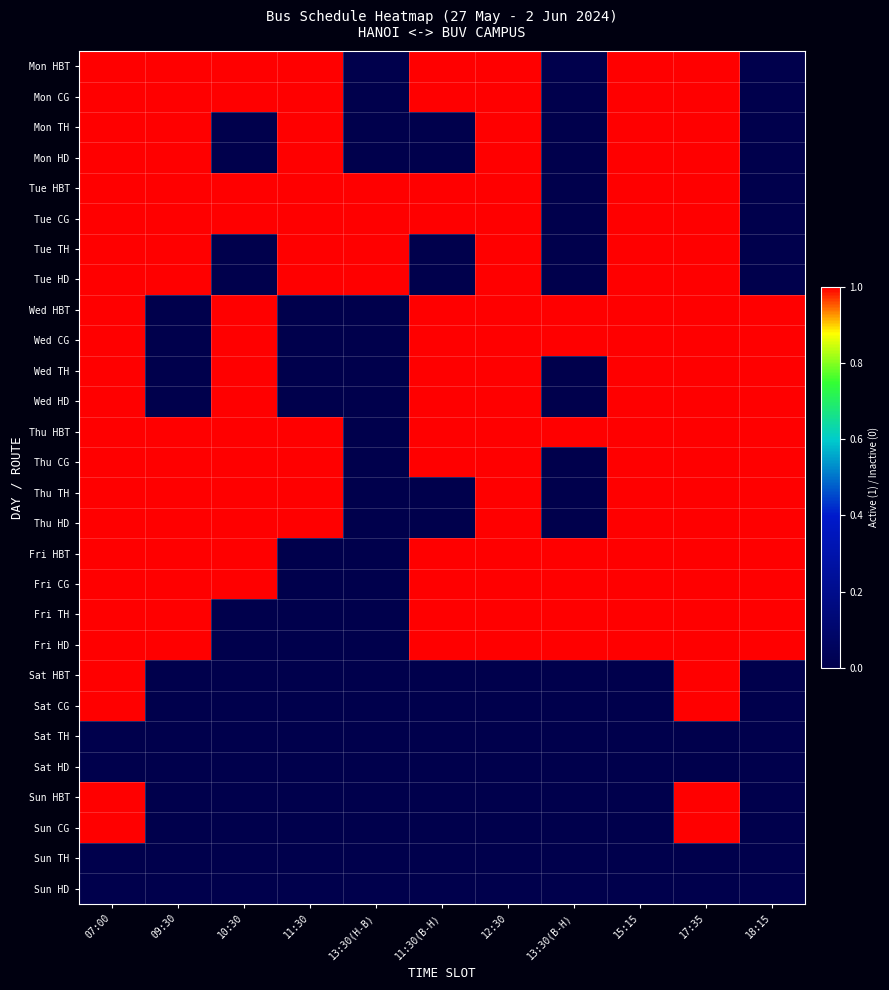

Reading right to left, extract all data points from this chart.

Mon HBT: 18:15=0	17:35=1	15:15=1	13:30(B-H)=0	12:30=1	11:30(B-H)=1	13:30(H-B)=0	11:30=1	10:30=1	09:30=1	07:00=1
Mon CG: 18:15=0	17:35=1	15:15=1	13:30(B-H)=0	12:30=1	11:30(B-H)=1	13:30(H-B)=0	11:30=1	10:30=1	09:30=1	07:00=1
Mon TH: 18:15=0	17:35=1	15:15=1	13:30(B-H)=0	12:30=1	11:30(B-H)=0	13:30(H-B)=0	11:30=1	10:30=0	09:30=1	07:00=1
Mon HD: 18:15=0	17:35=1	15:15=1	13:30(B-H)=0	12:30=1	11:30(B-H)=0	13:30(H-B)=0	11:30=1	10:30=0	09:30=1	07:00=1
Tue HBT: 18:15=0	17:35=1	15:15=1	13:30(B-H)=0	12:30=1	11:30(B-H)=1	13:30(H-B)=1	11:30=1	10:30=1	09:30=1	07:00=1
Tue CG: 18:15=0	17:35=1	15:15=1	13:30(B-H)=0	12:30=1	11:30(B-H)=1	13:30(H-B)=1	11:30=1	10:30=1	09:30=1	07:00=1
Tue TH: 18:15=0	17:35=1	15:15=1	13:30(B-H)=0	12:30=1	11:30(B-H)=0	13:30(H-B)=1	11:30=1	10:30=0	09:30=1	07:00=1
Tue HD: 18:15=0	17:35=1	15:15=1	13:30(B-H)=0	12:30=1	11:30(B-H)=0	13:30(H-B)=1	11:30=1	10:30=0	09:30=1	07:00=1
Wed HBT: 18:15=1	17:35=1	15:15=1	13:30(B-H)=1	12:30=1	11:30(B-H)=1	13:30(H-B)=0	11:30=0	10:30=1	09:30=0	07:00=1
Wed CG: 18:15=1	17:35=1	15:15=1	13:30(B-H)=1	12:30=1	11:30(B-H)=1	13:30(H-B)=0	11:30=0	10:30=1	09:30=0	07:00=1
Wed TH: 18:15=1	17:35=1	15:15=1	13:30(B-H)=0	12:30=1	11:30(B-H)=1	13:30(H-B)=0	11:30=0	10:30=1	09:30=0	07:00=1
Wed HD: 18:15=1	17:35=1	15:15=1	13:30(B-H)=0	12:30=1	11:30(B-H)=1	13:30(H-B)=0	11:30=0	10:30=1	09:30=0	07:00=1
Thu HBT: 18:15=1	17:35=1	15:15=1	13:30(B-H)=1	12:30=1	11:30(B-H)=1	13:30(H-B)=0	11:30=1	10:30=1	09:30=1	07:00=1
Thu CG: 18:15=1	17:35=1	15:15=1	13:30(B-H)=0	12:30=1	11:30(B-H)=1	13:30(H-B)=0	11:30=1	10:30=1	09:30=1	07:00=1
Thu TH: 18:15=1	17:35=1	15:15=1	13:30(B-H)=0	12:30=1	11:30(B-H)=0	13:30(H-B)=0	11:30=1	10:30=1	09:30=1	07:00=1
Thu HD: 18:15=1	17:35=1	15:15=1	13:30(B-H)=0	12:30=1	11:30(B-H)=0	13:30(H-B)=0	11:30=1	10:30=1	09:30=1	07:00=1
Fri HBT: 18:15=1	17:35=1	15:15=1	13:30(B-H)=1	12:30=1	11:30(B-H)=1	13:30(H-B)=0	11:30=0	10:30=1	09:30=1	07:00=1
Fri CG: 18:15=1	17:35=1	15:15=1	13:30(B-H)=1	12:30=1	11:30(B-H)=1	13:30(H-B)=0	11:30=0	10:30=1	09:30=1	07:00=1
Fri TH: 18:15=1	17:35=1	15:15=1	13:30(B-H)=1	12:30=1	11:30(B-H)=1	13:30(H-B)=0	11:30=0	10:30=0	09:30=1	07:00=1
Fri HD: 18:15=1	17:35=1	15:15=1	13:30(B-H)=1	12:30=1	11:30(B-H)=1	13:30(H-B)=0	11:30=0	10:30=0	09:30=1	07:00=1
Sat HBT: 18:15=0	17:35=1	15:15=0	13:30(B-H)=0	12:30=0	11:30(B-H)=0	13:30(H-B)=0	11:30=0	10:30=0	09:30=0	07:00=1
Sat CG: 18:15=0	17:35=1	15:15=0	13:30(B-H)=0	12:30=0	11:30(B-H)=0	13:30(H-B)=0	11:30=0	10:30=0	09:30=0	07:00=1
Sat TH: 18:15=0	17:35=0	15:15=0	13:30(B-H)=0	12:30=0	11:30(B-H)=0	13:30(H-B)=0	11:30=0	10:30=0	09:30=0	07:00=0
Sat HD: 18:15=0	17:35=0	15:15=0	13:30(B-H)=0	12:30=0	11:30(B-H)=0	13:30(H-B)=0	11:30=0	10:30=0	09:30=0	07:00=0
Sun HBT: 18:15=0	17:35=1	15:15=0	13:30(B-H)=0	12:30=0	11:30(B-H)=0	13:30(H-B)=0	11:30=0	10:30=0	09:30=0	07:00=1
Sun CG: 18:15=0	17:35=1	15:15=0	13:30(B-H)=0	12:30=0	11:30(B-H)=0	13:30(H-B)=0	11:30=0	10:30=0	09:30=0	07:00=1
Sun TH: 18:15=0	17:35=0	15:15=0	13:30(B-H)=0	12:30=0	11:30(B-H)=0	13:30(H-B)=0	11:30=0	10:30=0	09:30=0	07:00=0
Sun HD: 18:15=0	17:35=0	15:15=0	13:30(B-H)=0	12:30=0	11:30(B-H)=0	13:30(H-B)=0	11:30=0	10:30=0	09:30=0	07:00=0